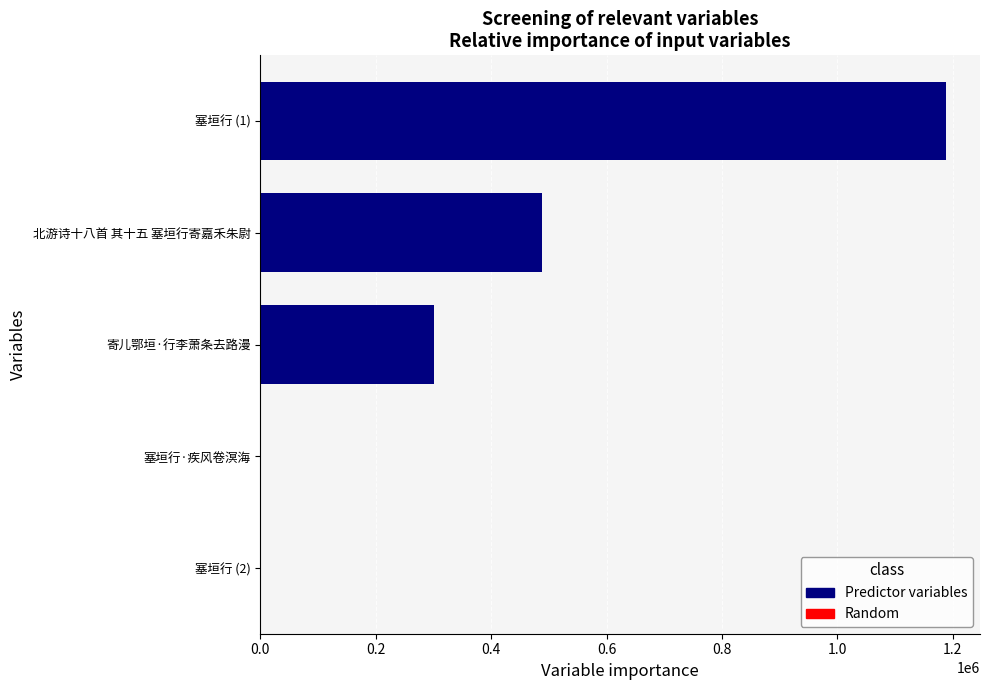

Between 北游诗十八首 其十五 塞垣行寄嘉禾朱尉 and 塞垣行 (1), which is larger?

塞垣行 (1)